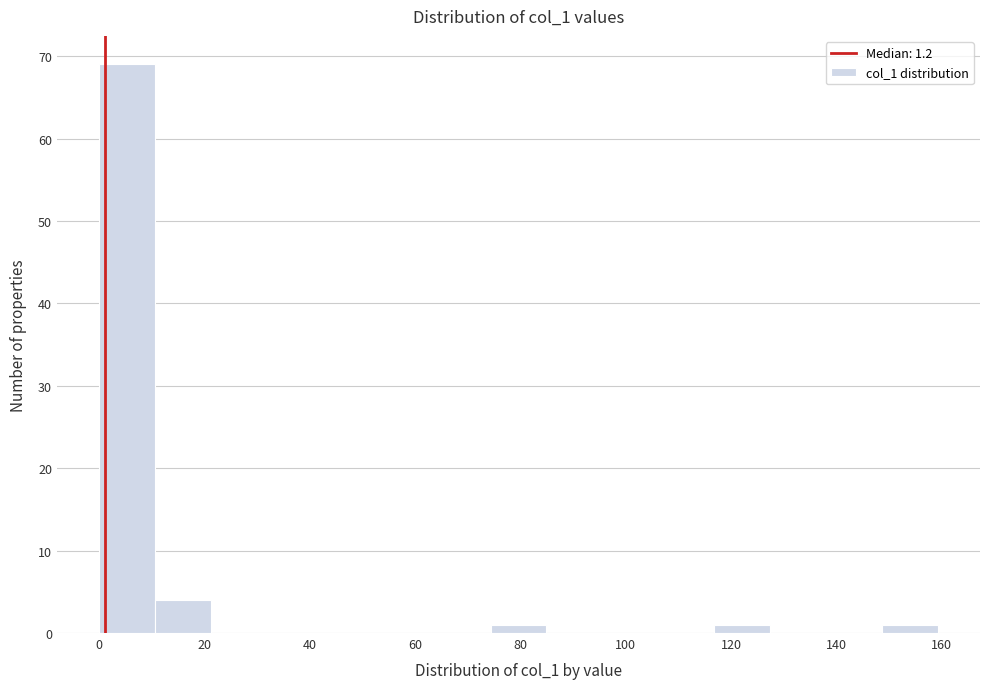

Reading left to right, list every bar in this chart as the range it spans on the x-axis followed by its height. Neither the bar edges nor the heights are printed on the chart, so give them approximately, as read against the axes.

0 to 10: 69
10 to 22: 4
22 to 32: 0
32 to 42: 0
42 to 54: 0
54 to 64: 0
64 to 74: 0
74 to 84: 1
84 to 96: 0
96 to 106: 0
106 to 116: 0
116 to 128: 1
128 to 138: 0
138 to 148: 0
148 to 160: 1